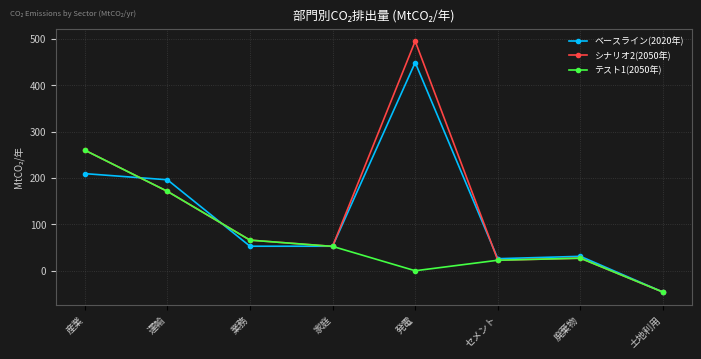

Reading right to left, list all the values displayed in this chart.

ベースライン(2020年): -46.0	31.1	26.0	449.0	52.9	52.9	196.2	209.4
シナリオ2(2050年): -46.0	27.1	22.7	495.1	52.5	66.0	171.2	260.0
テスト1(2050年): -46.0	27.1	22.7	0.0	52.5	66.0	171.2	260.0